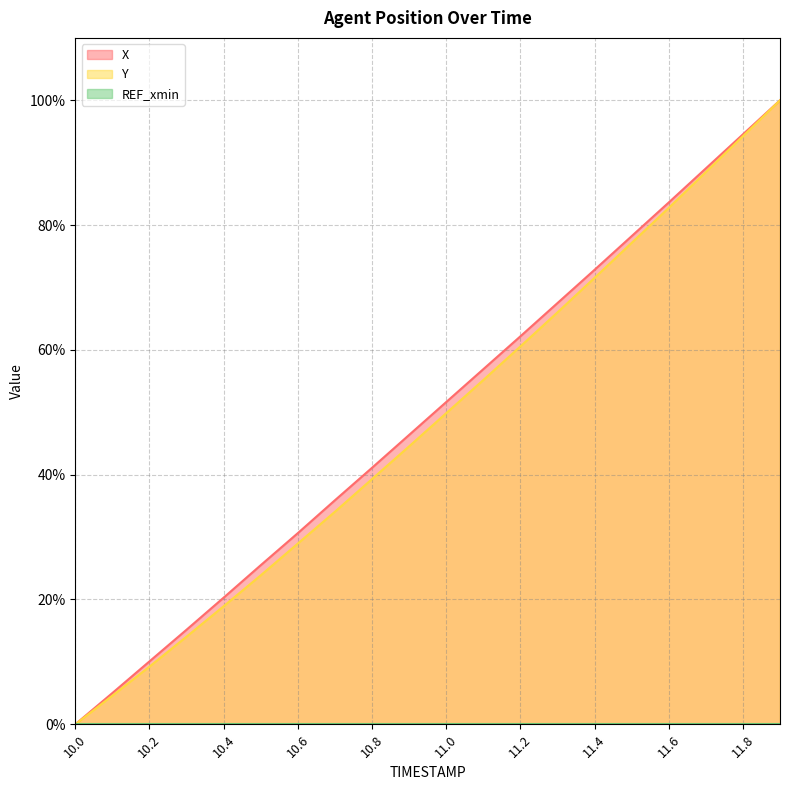

The X series shows 5.2 at 10.2. True or false?

False